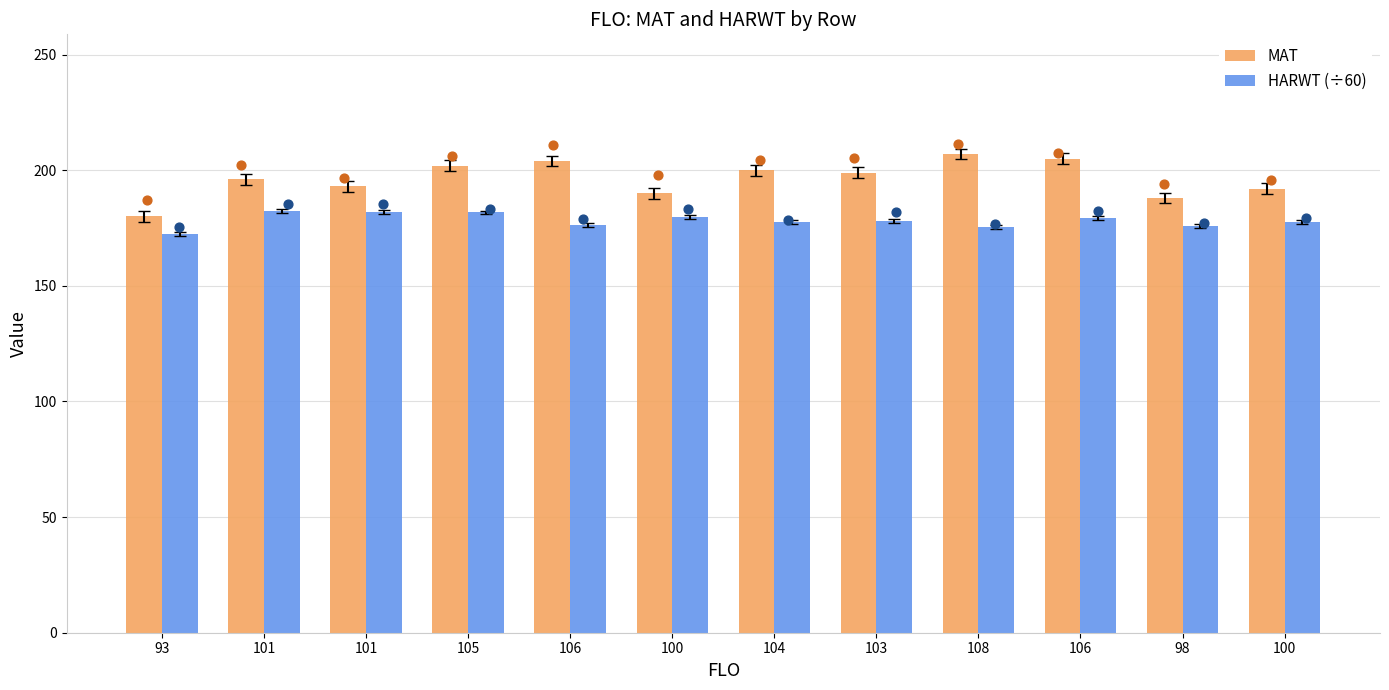

Which series has the largest Y range (max minus min)?

MAT